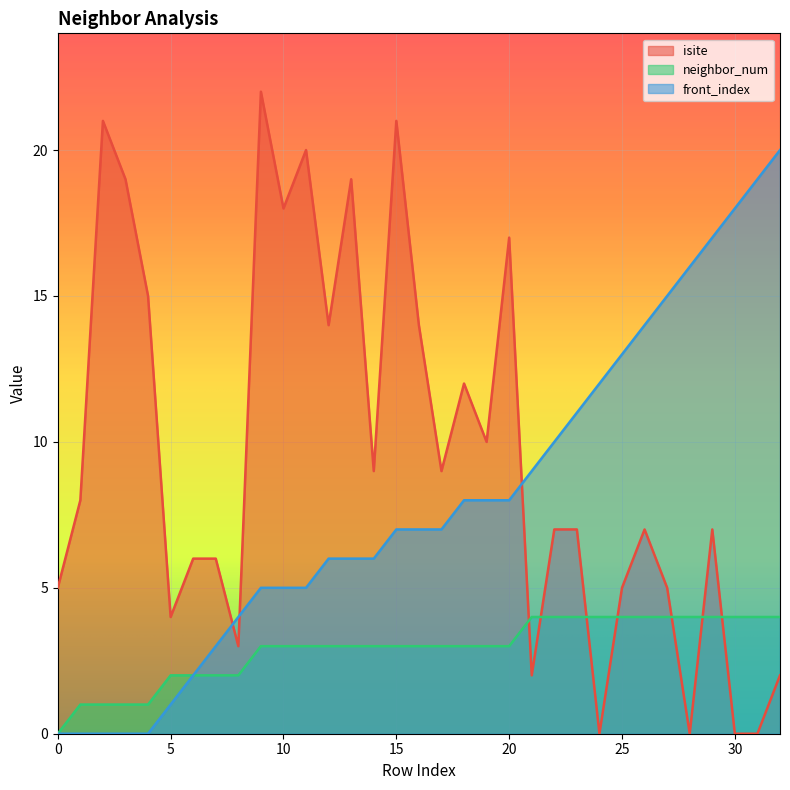

List the series in order of their peak value, highest first.

isite, front_index, neighbor_num